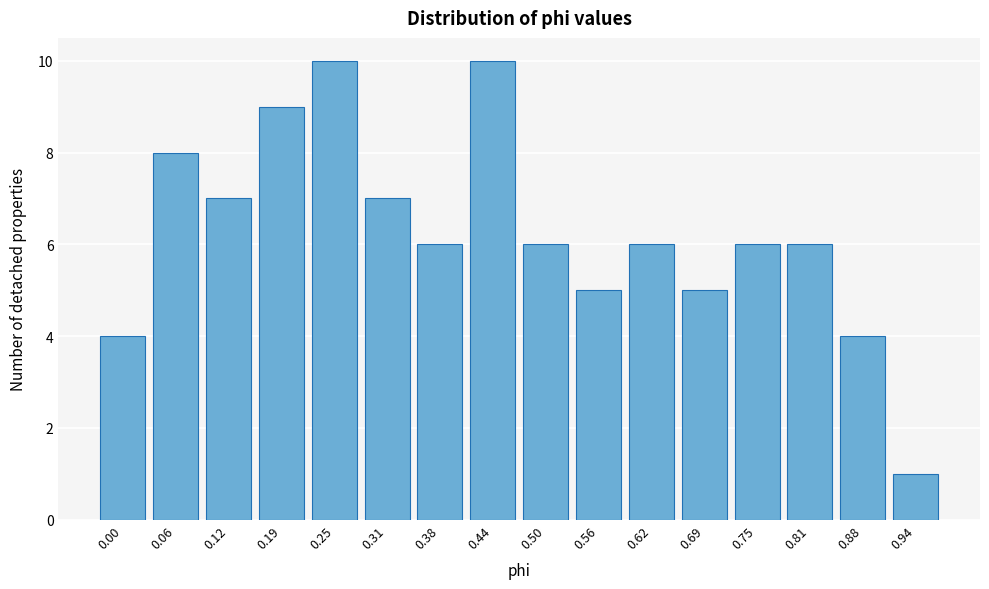

Reading right to left, transcribe all the data shown in this chart.

1	4	6	6	5	6	5	6	10	6	7	10	9	7	8	4